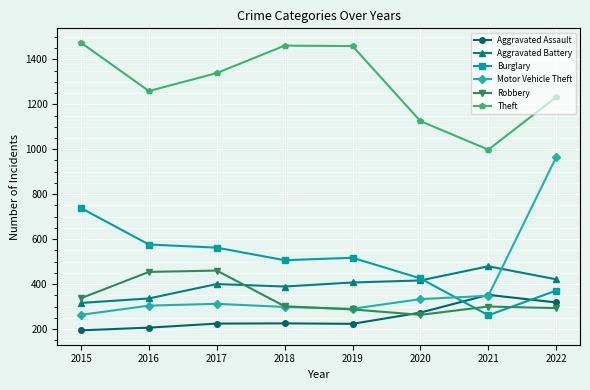

At which category is the sum across all series the highest?

2022